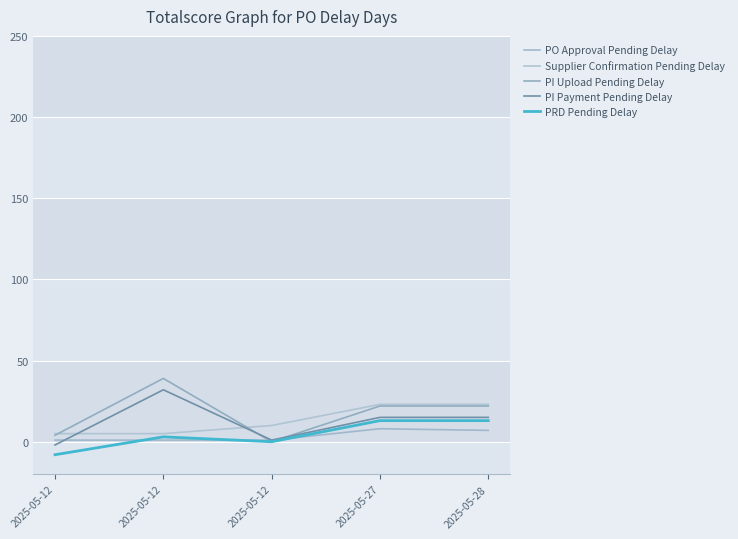

List the series in order of their peak value, lowest first.

PO Approval Pending Delay, PRD Pending Delay, Supplier Confirmation Pending Delay, PI Payment Pending Delay, PI Upload Pending Delay